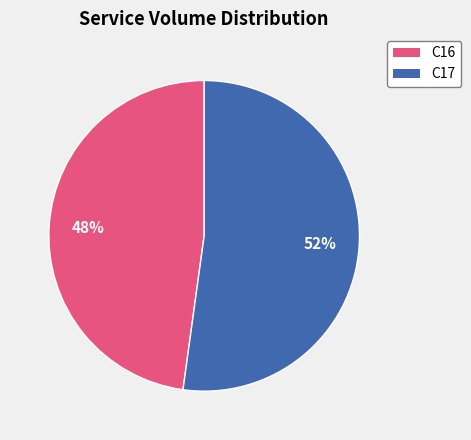

Rank the categories by value from highest to lowest.

C17, C16